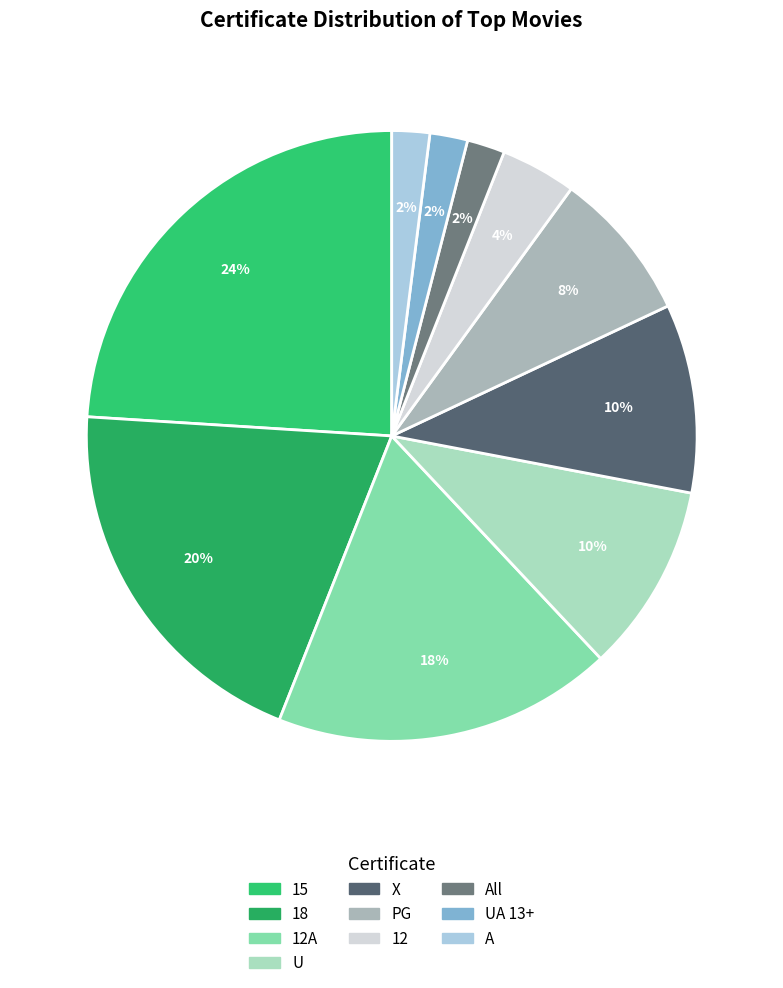

Count the number of slices in the pie.

10